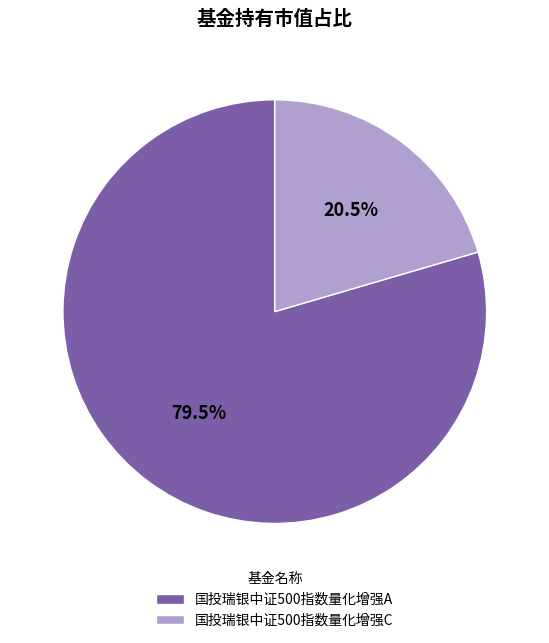

True or false: 国投瑞银中证500指数量化增强C accounts for 30% of the total.

False